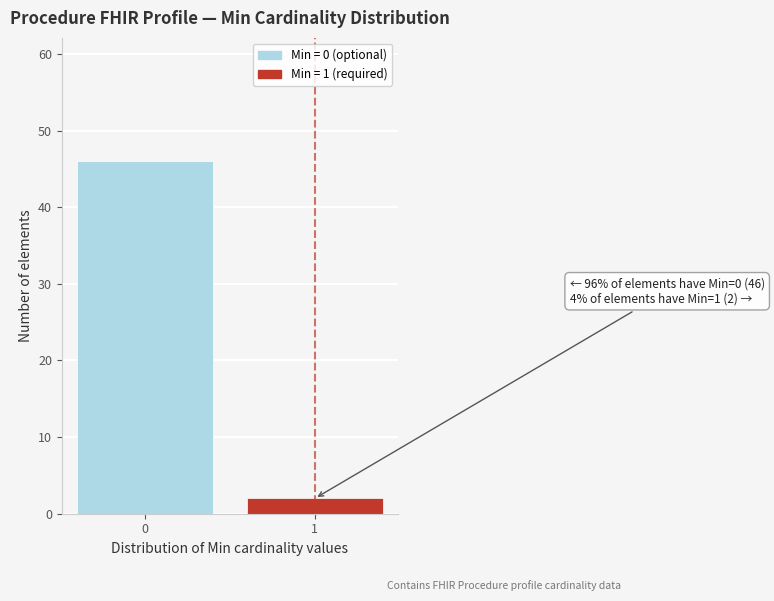

Reading left to right, list all the values displayed in this chart.

0=46	1=2